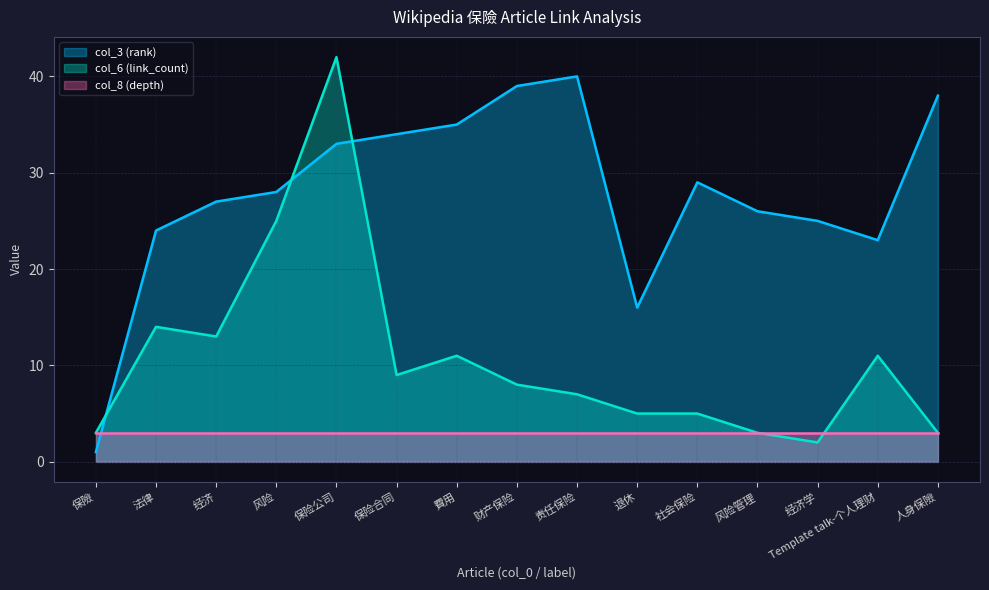

How many times do col_3 (rank) and col_6 (link_count) cross each other?

3